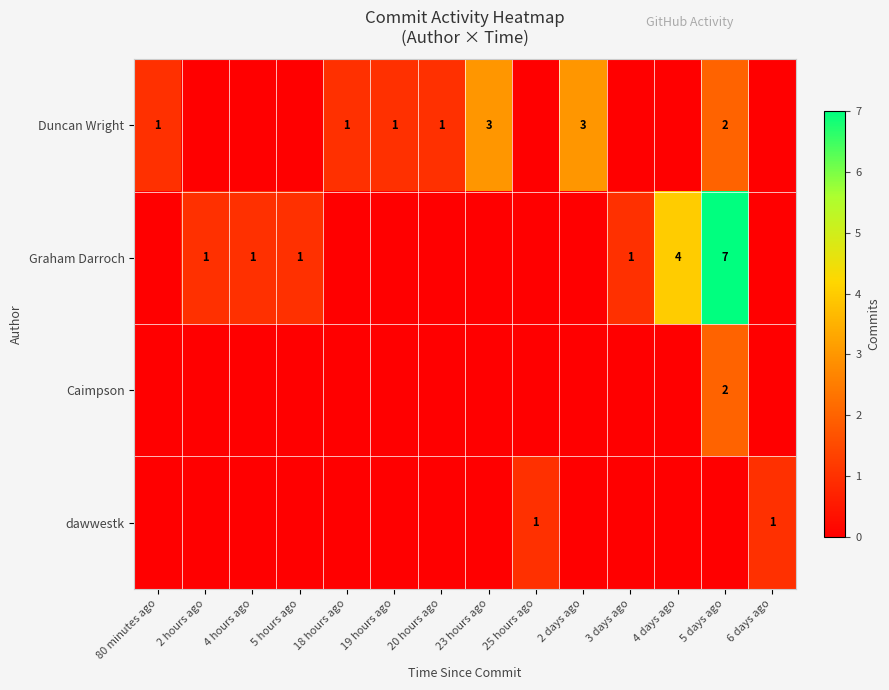

The dawwestk series shows 2 at 25 hours ago. True or false?

False